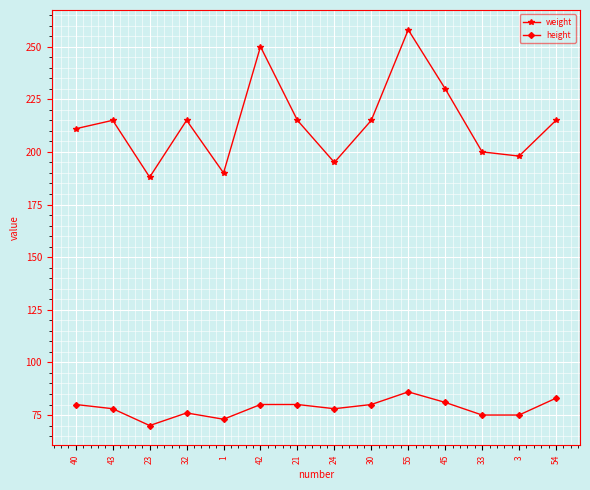

Rank the series at 43 from highest to lowest value.

weight, height